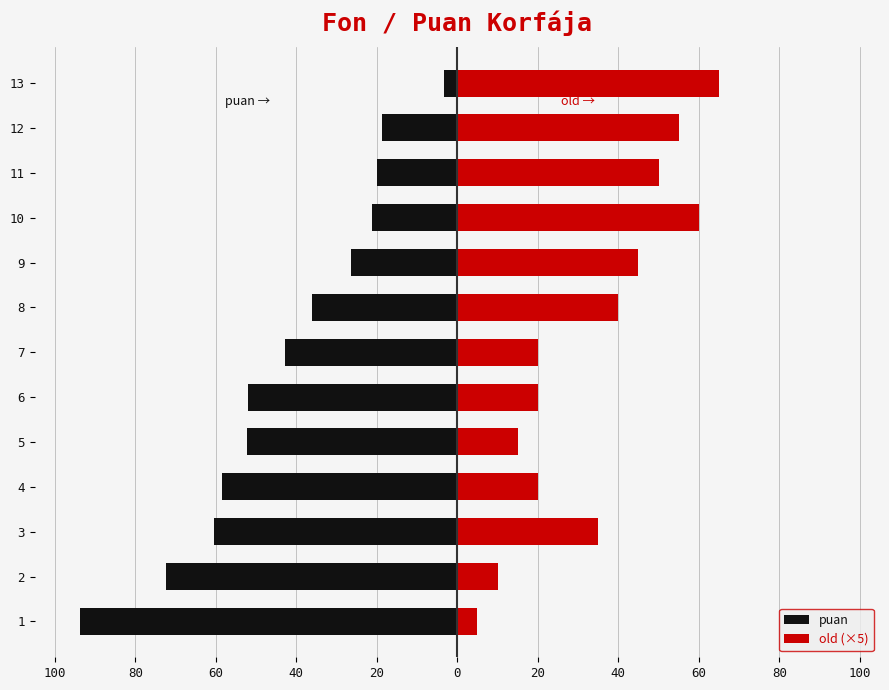

At how many categories does at least one series exceed -65?

13